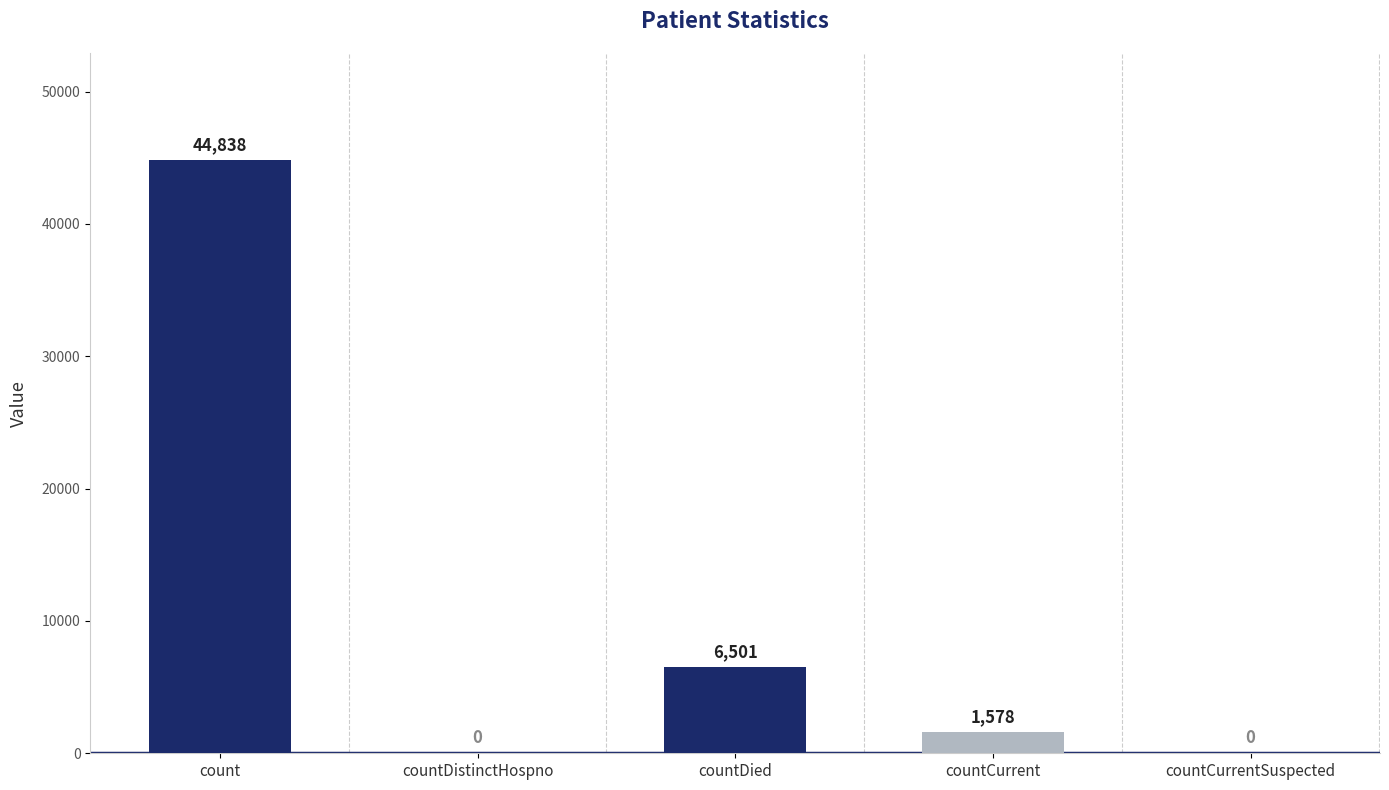

Reading left to right, transcribe all the data shown in this chart.

44838	0	6501	1578	0